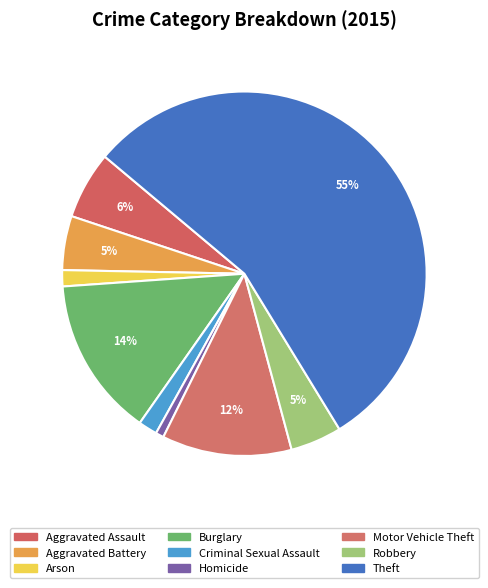

Is the sum of Motor Vehicle Theft and Arson greater than half?

No